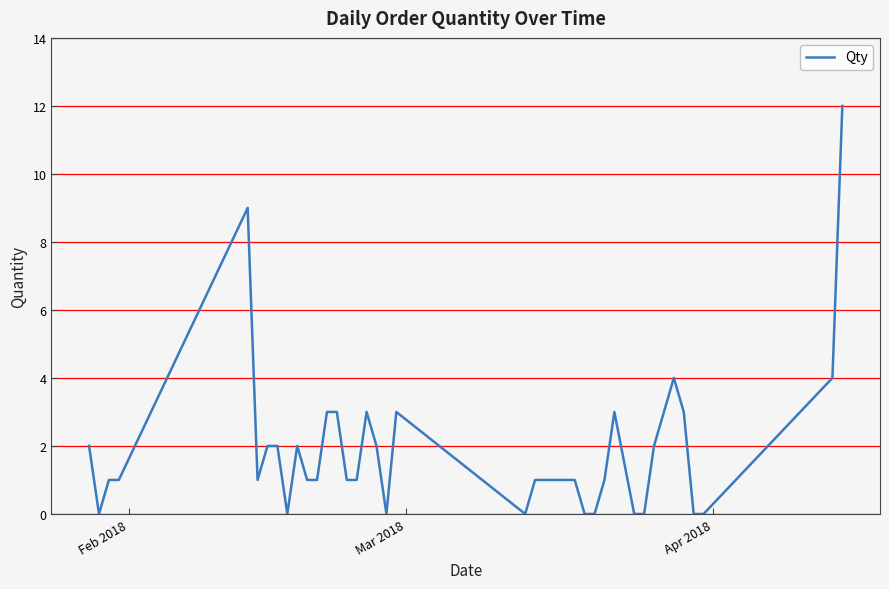

What is the greatest value displayed?

12